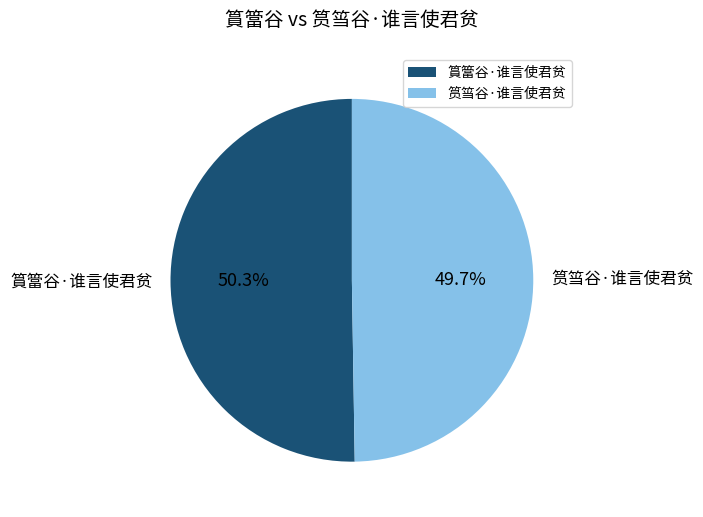

Is it true that 篔簹谷·谁言使君贫 is 50% of the pie?

True